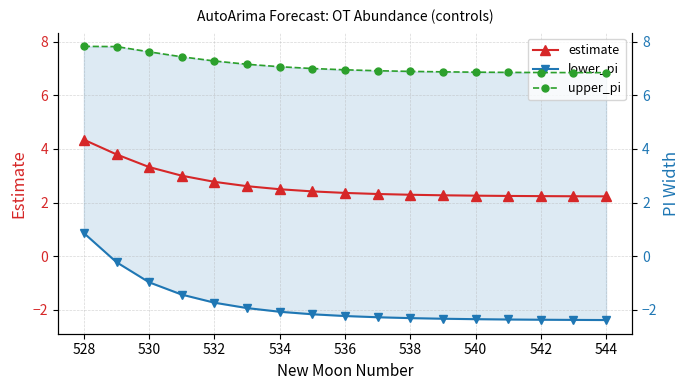

Is this an area chart (filled region under the line)?

No